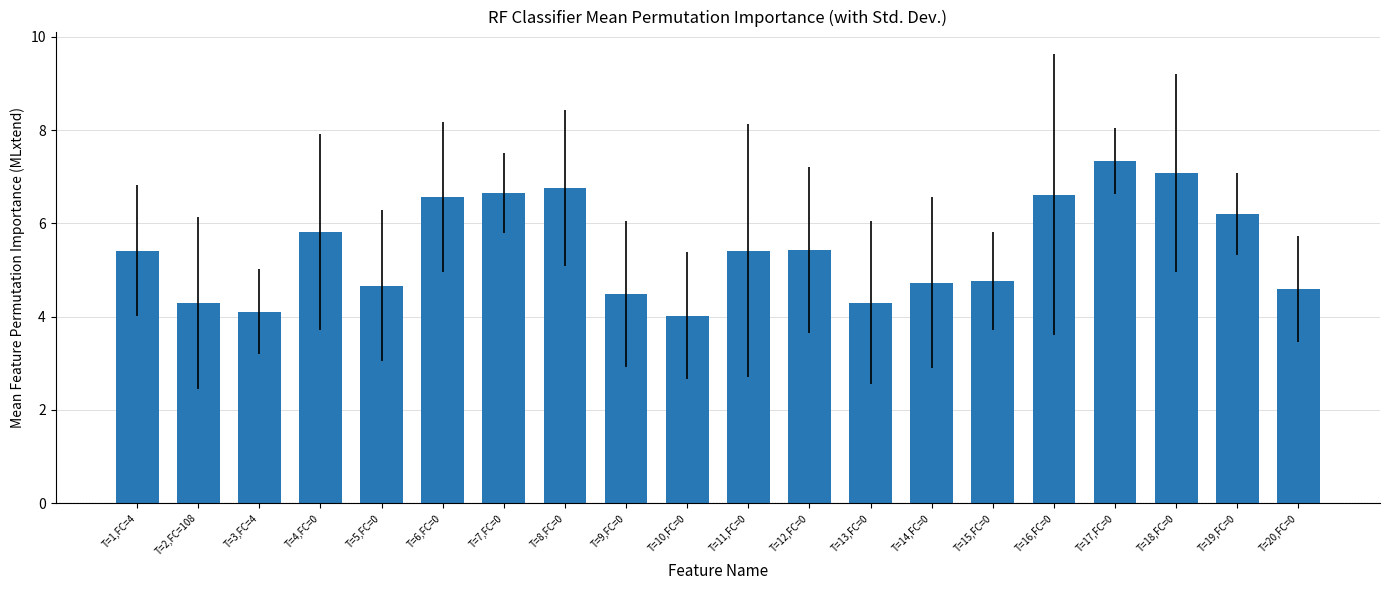

What is the label of the 20th bar from the left?

T=20,FC=0